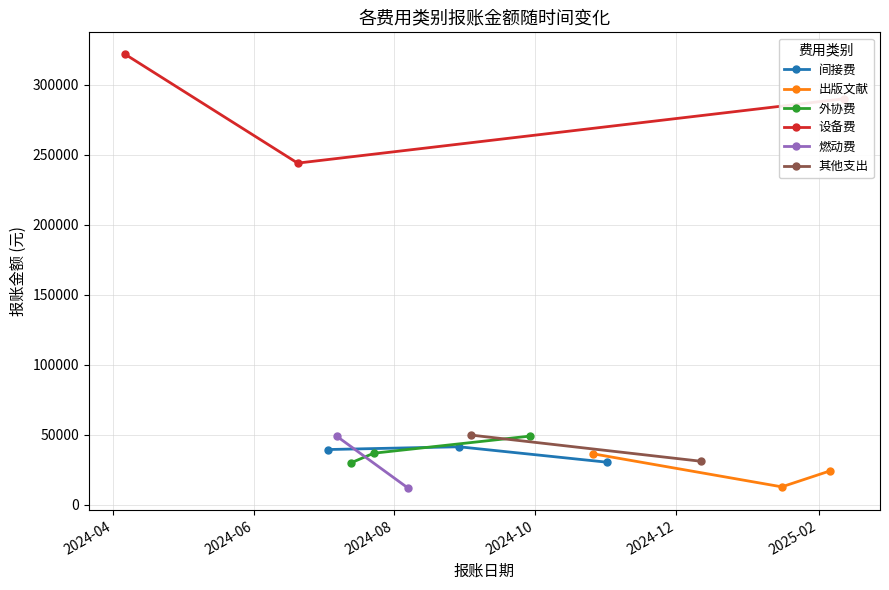

How many data points in 出版文献 are above 24115?

2